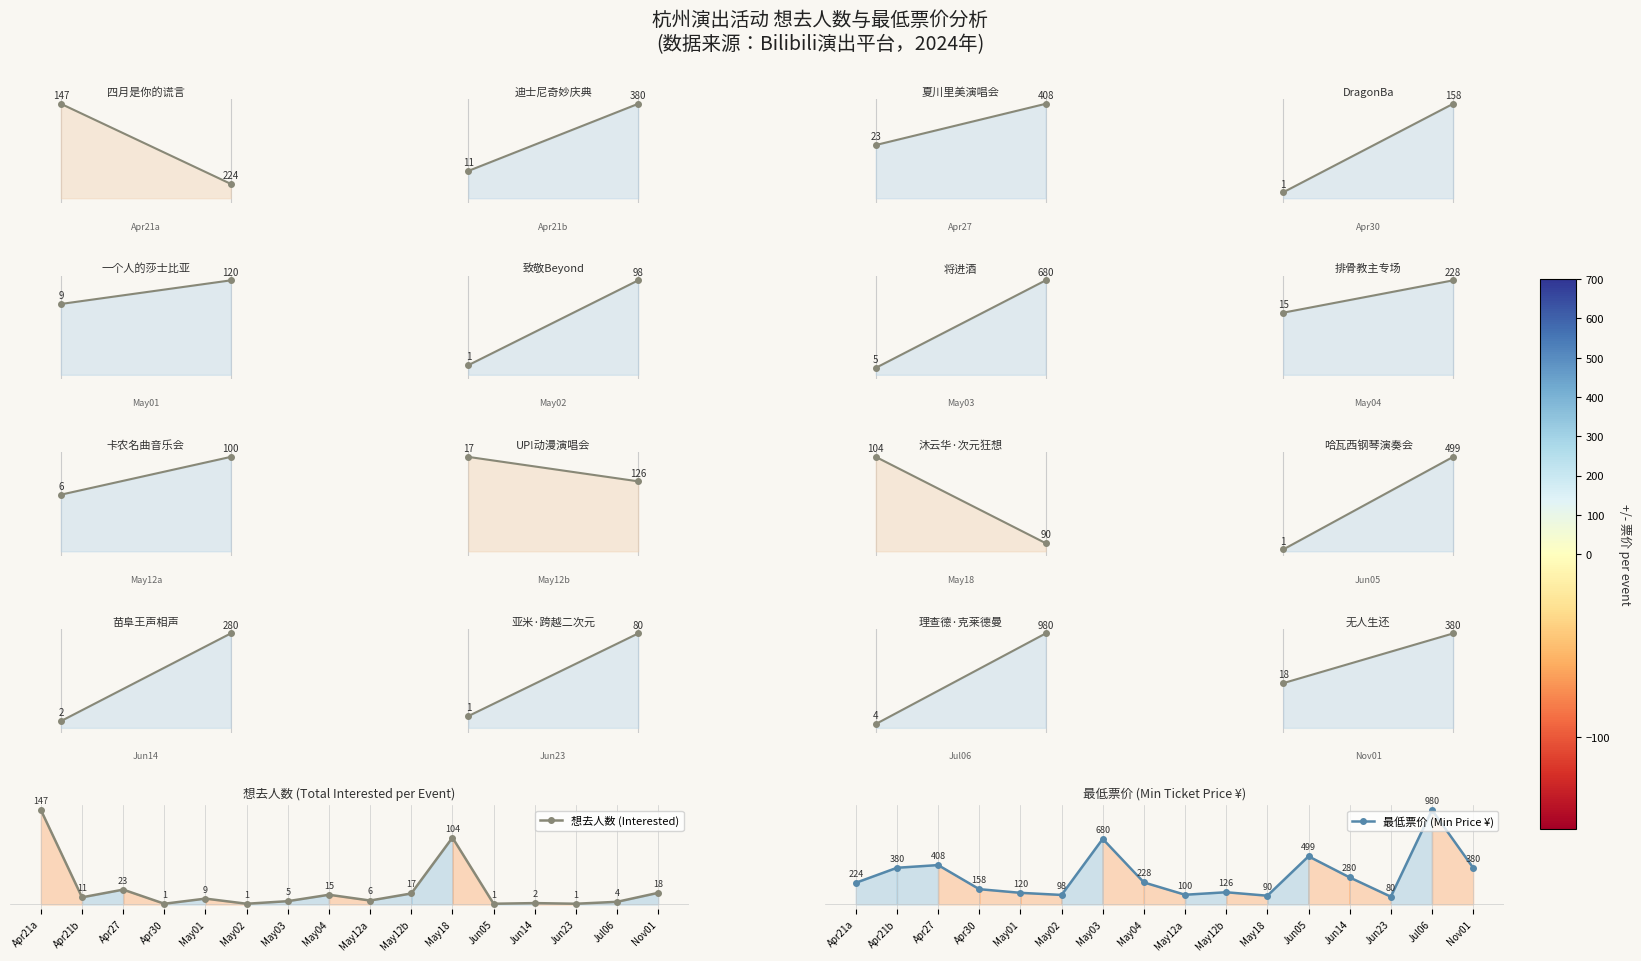

Where is the first local minimum for 想去人数 (Interested)?

Apr21b